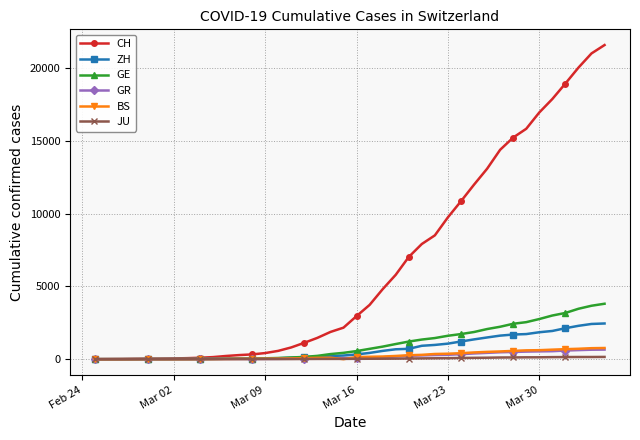

At how many categories does at least one series exceed 6305?

16